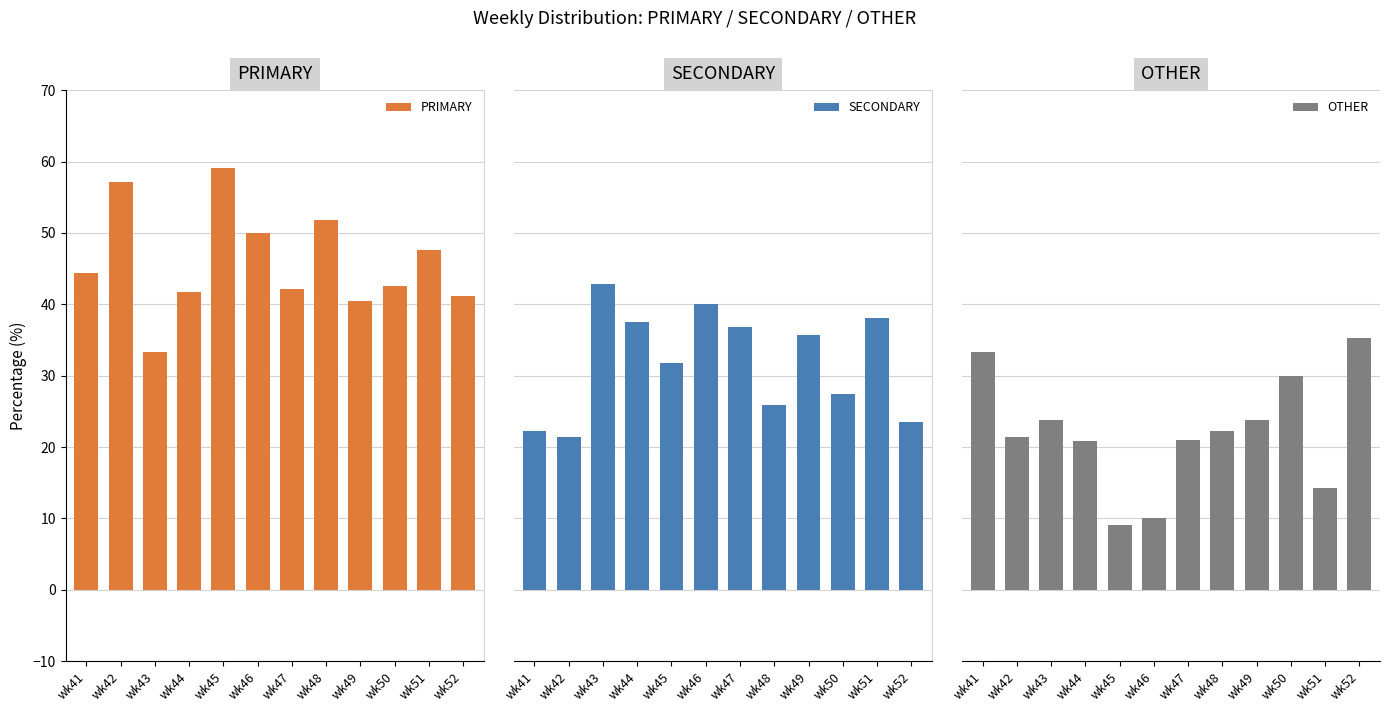

What are all the series names shown in the legend?

PRIMARY, SECONDARY, OTHER